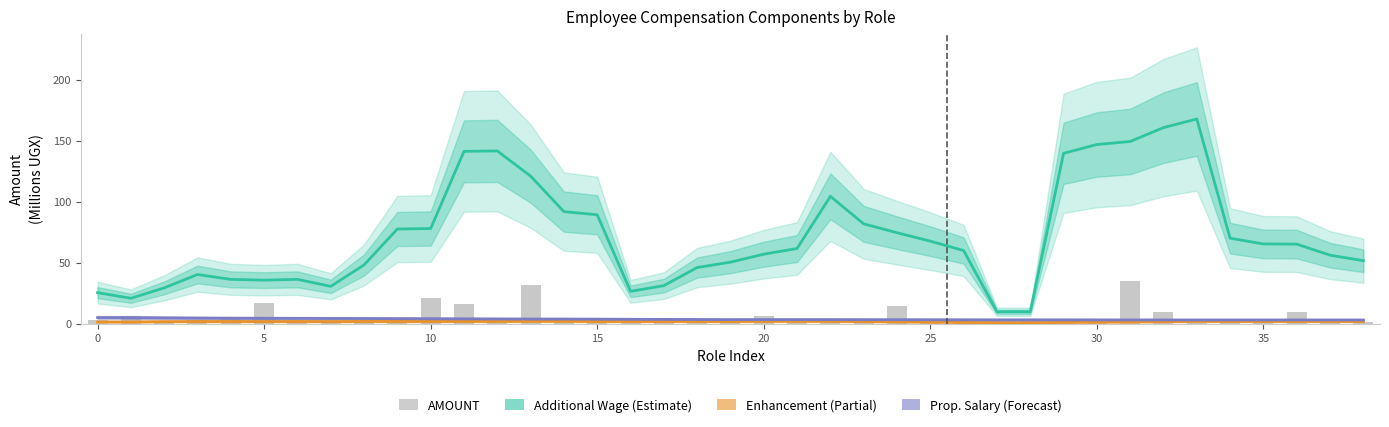

What is the approximate value of AMOUNT at 15?

2.9